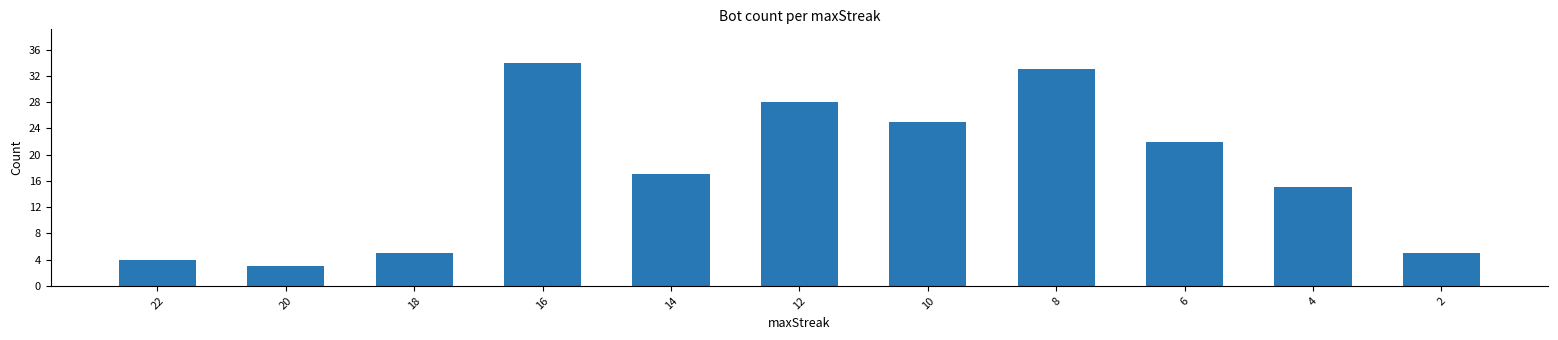

What is the value of the 7th bar from the left?

25